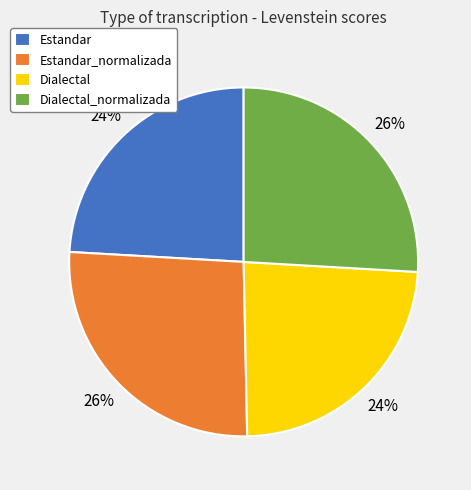

Is there any slice that represents more than half of the pie?

No